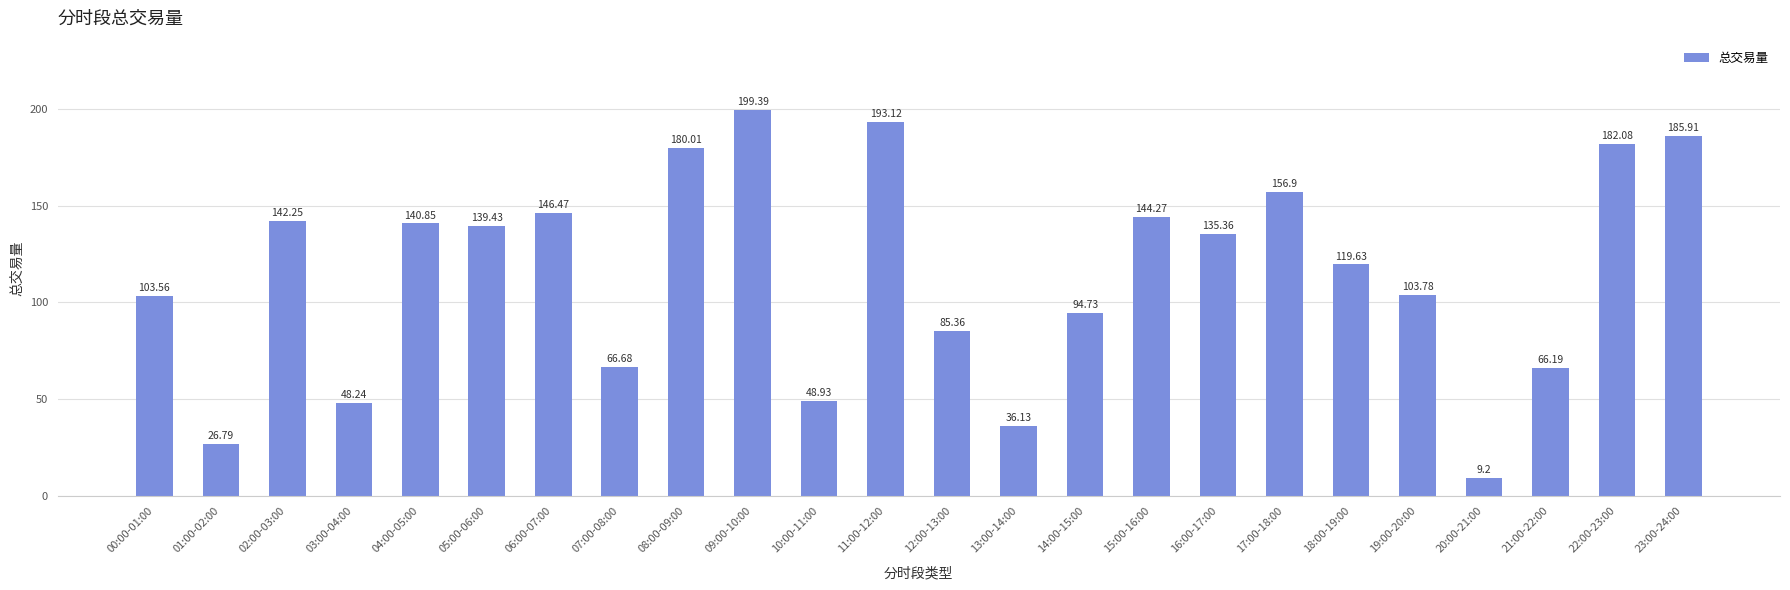

What is the ratio of the value at 20:00-21:00 to the value at 02:00-03:00?

0.1